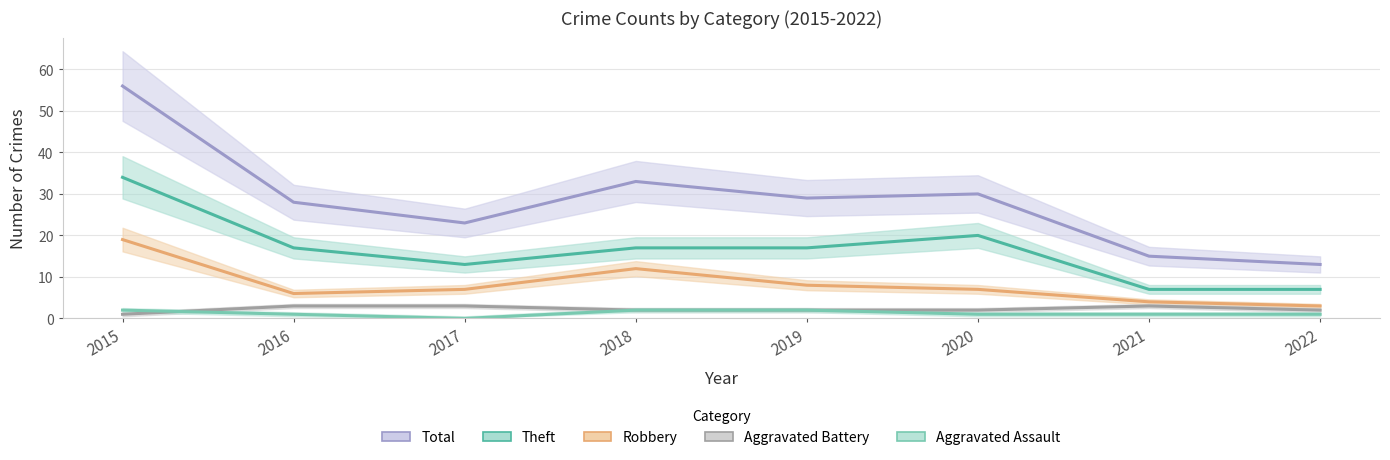

Which series has the widest spread of values?

Total